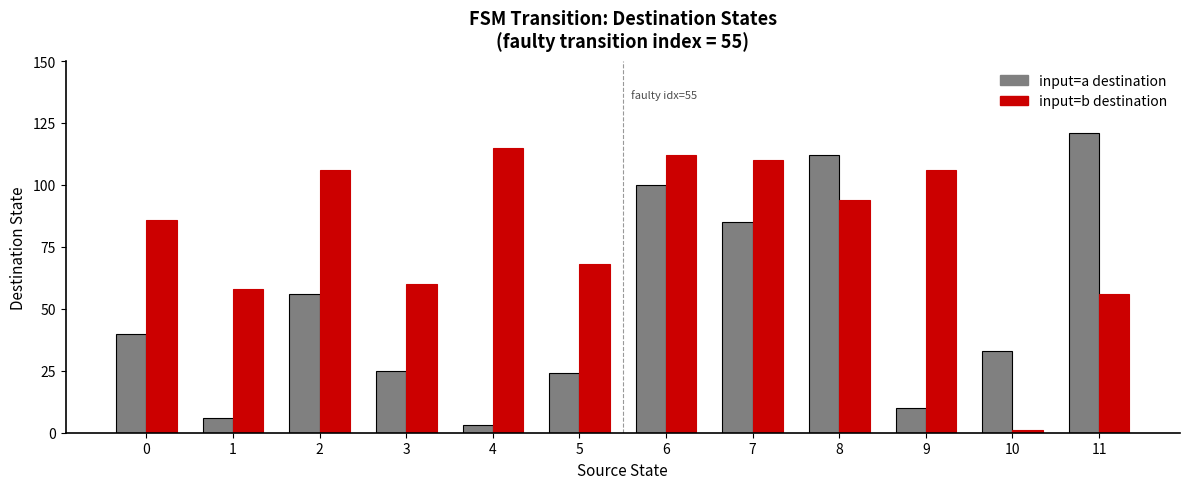

At which category is the sum across all series the highest?

6